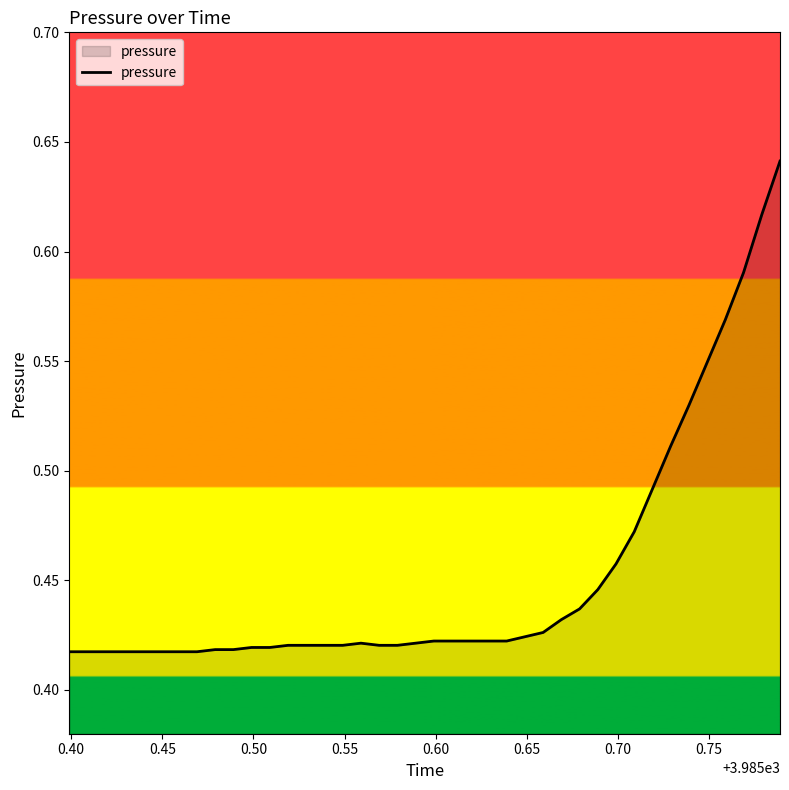

Does the chart display data point markers on the line(s)?

No